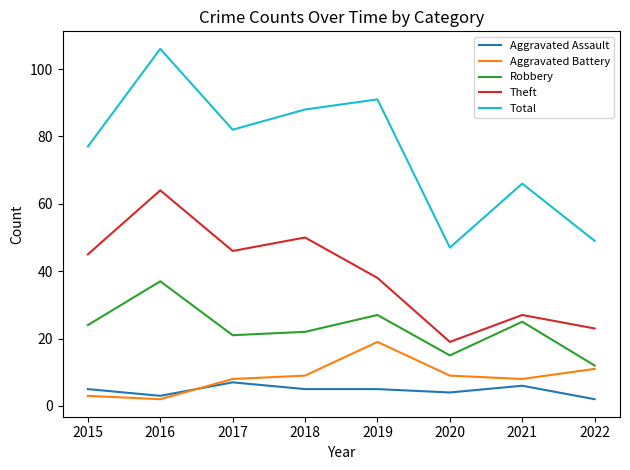

Does the chart have visible grid lines?

No